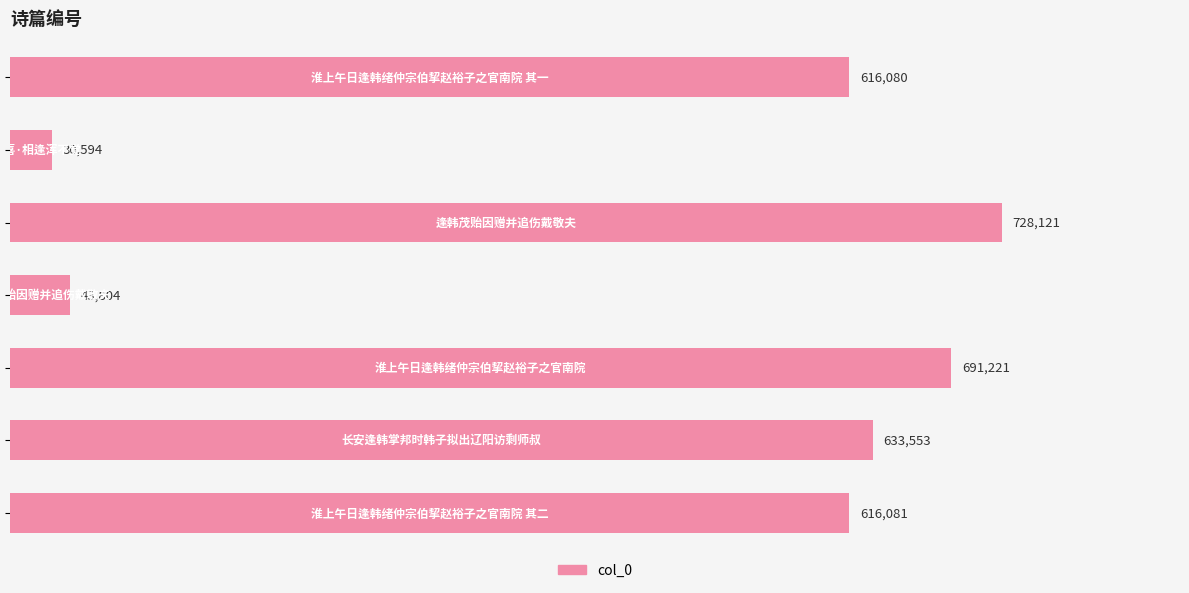

What is the value of the 4th bar from the top?

43804